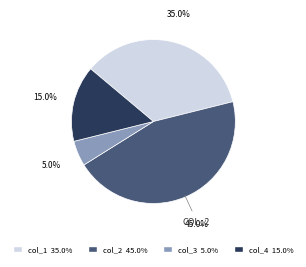

To the nearest percent, what percentage of the pie is col_3?

5%